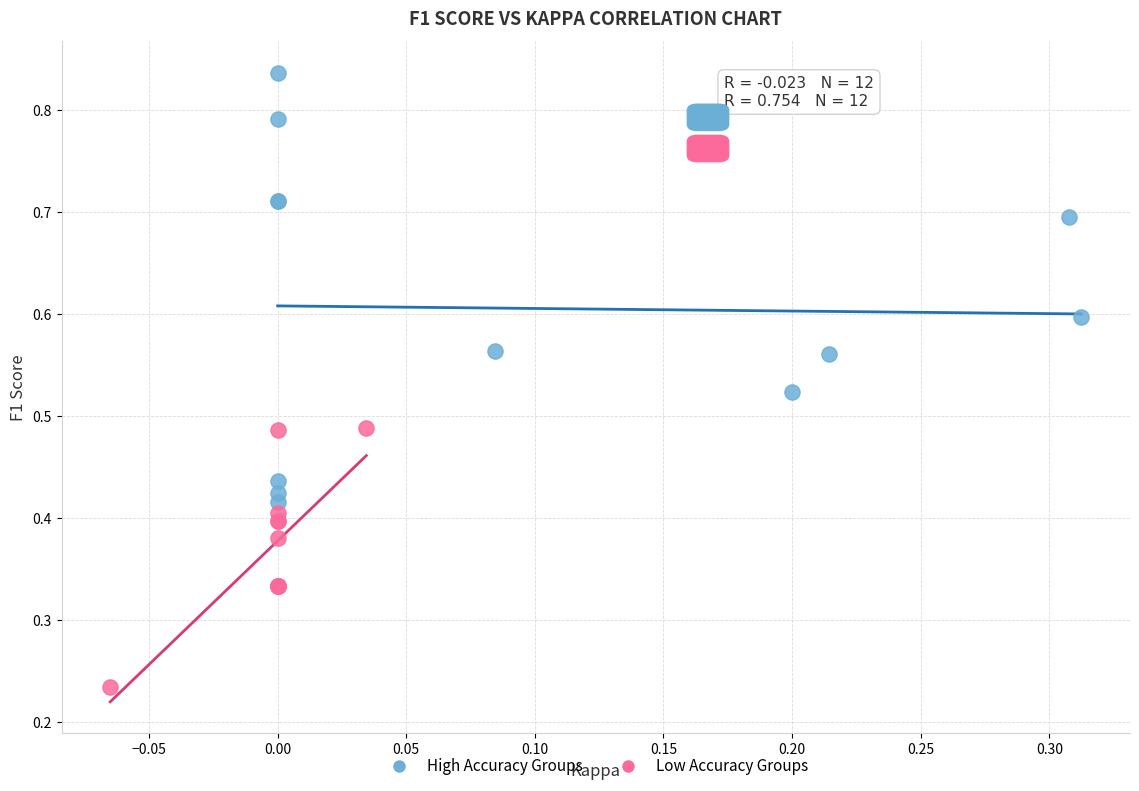

Which series reaches the minimum Y coordinate?

Low Accuracy Groups